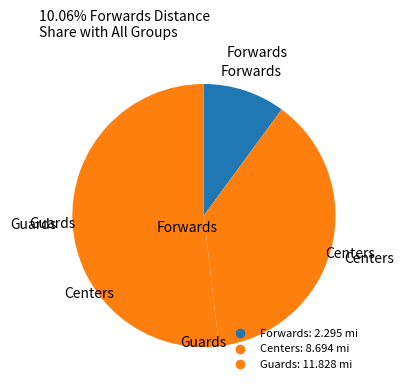

Count the number of slices in the pie.

3